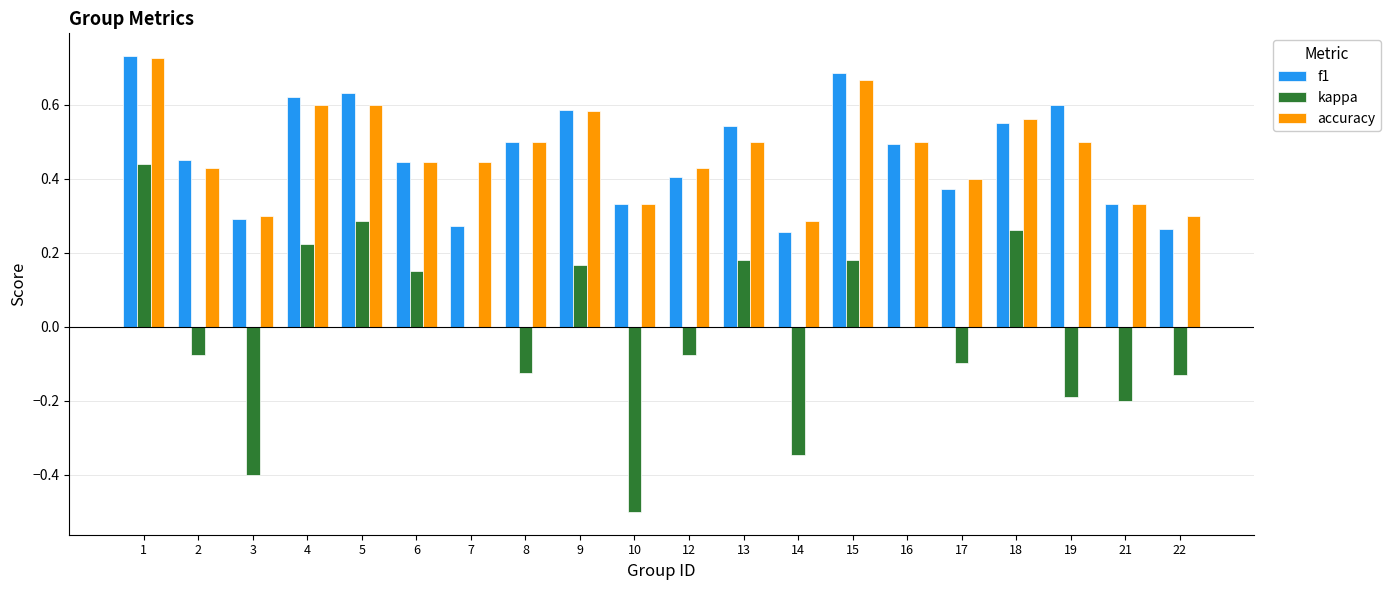

What is the sum of the accuracy values at 16 and 2?

0.9